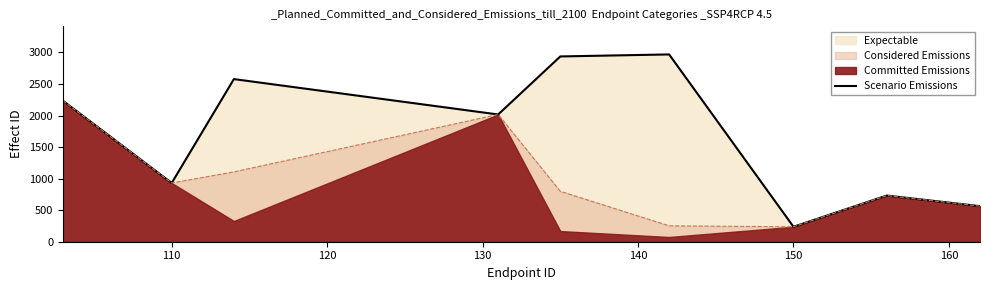

Which category has the lowest value in the Scenario Emissions series?

150